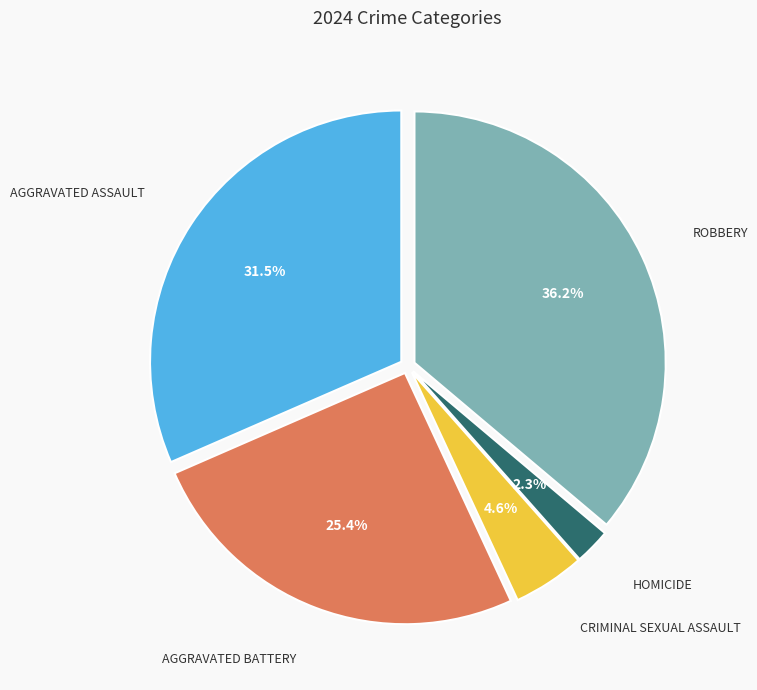

Is there a majority slice in this chart?

No